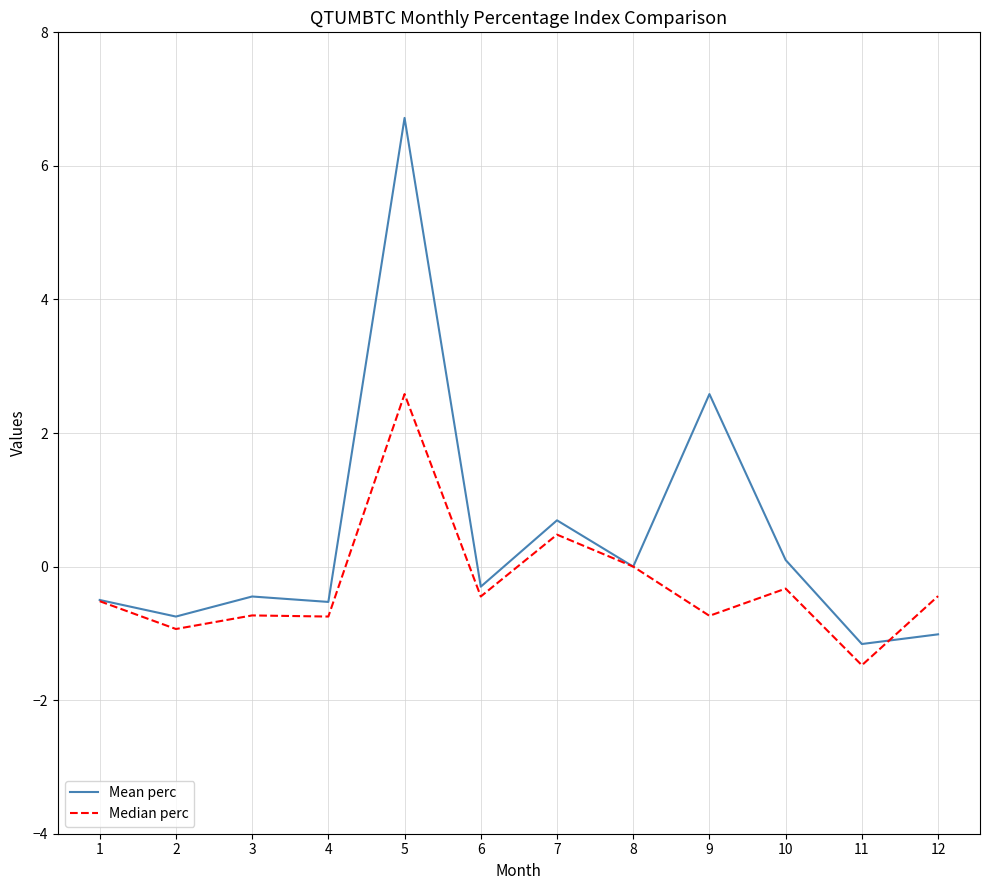

Read the Mean perc value at 5.

6.7